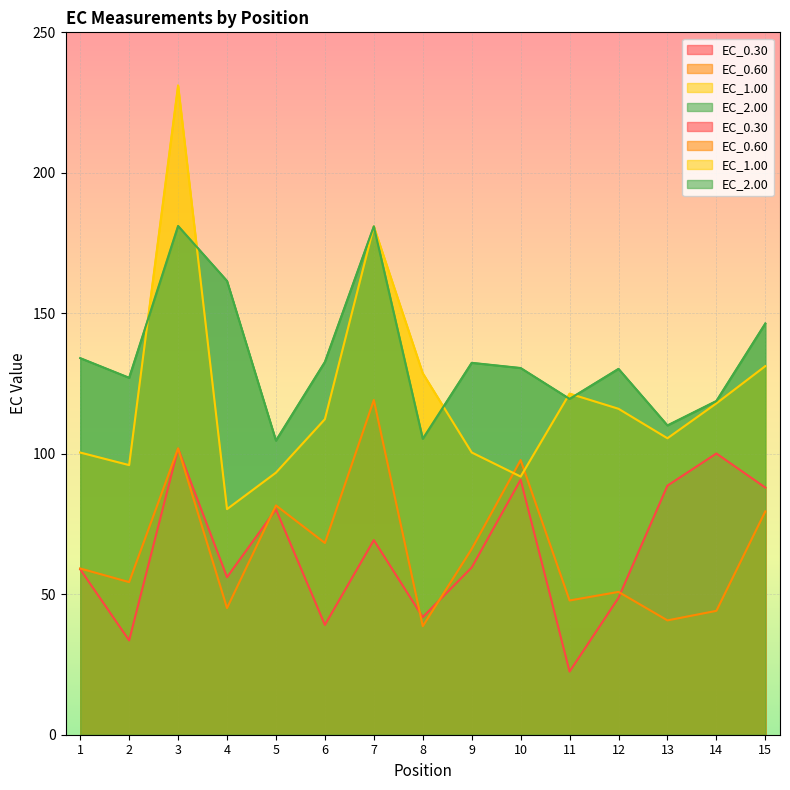

The value of EC_1.00 at 14 is 117.9. True or false?

True